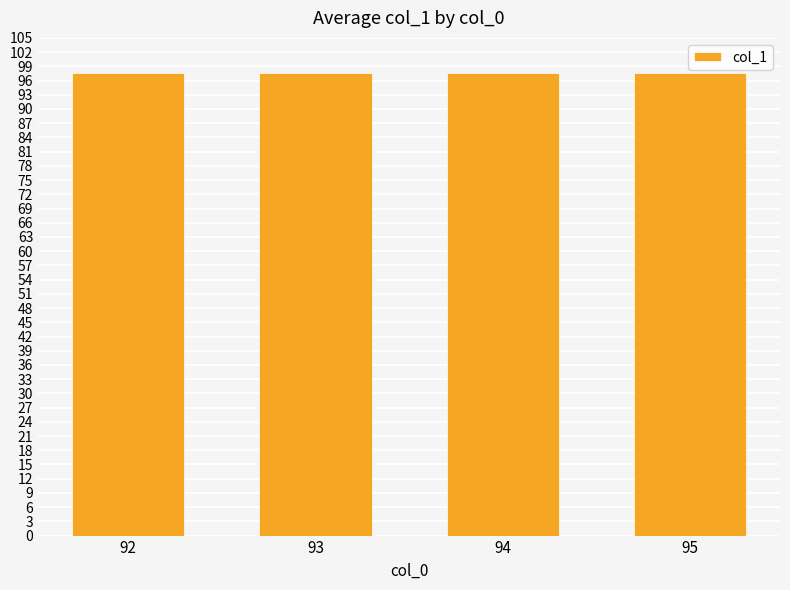

Approximately how many times larger is the value at 94 compared to 93?

1.0